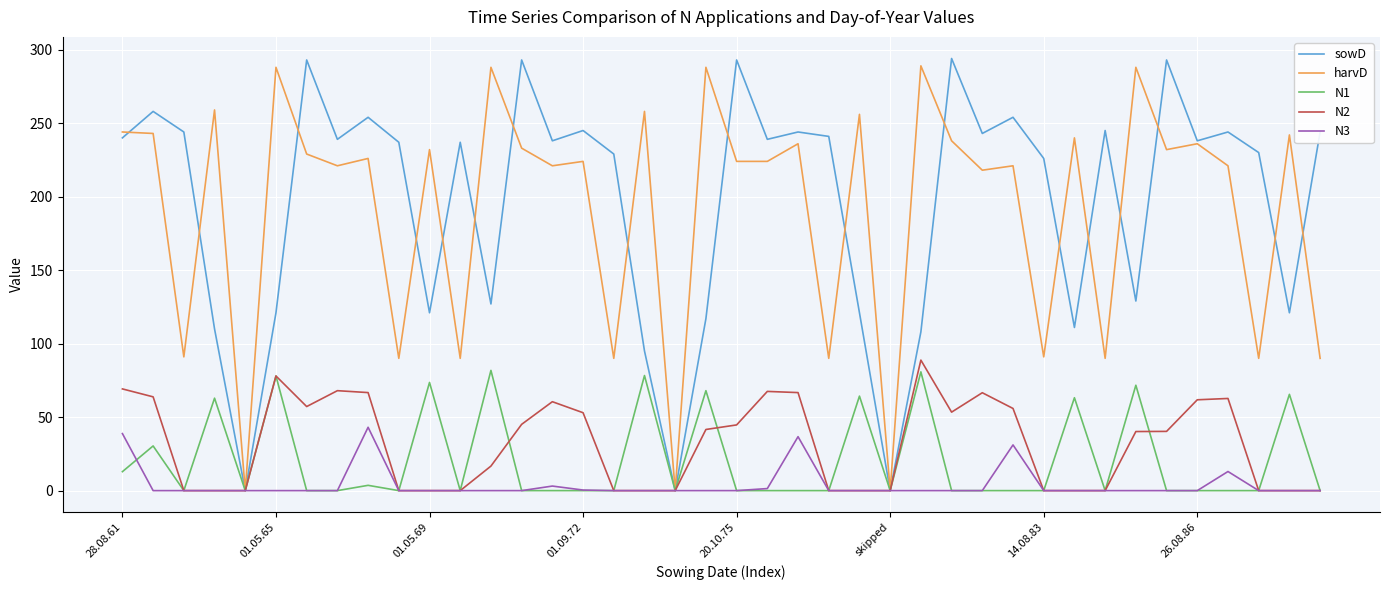

What is the highest value of the sowD series?

294.0